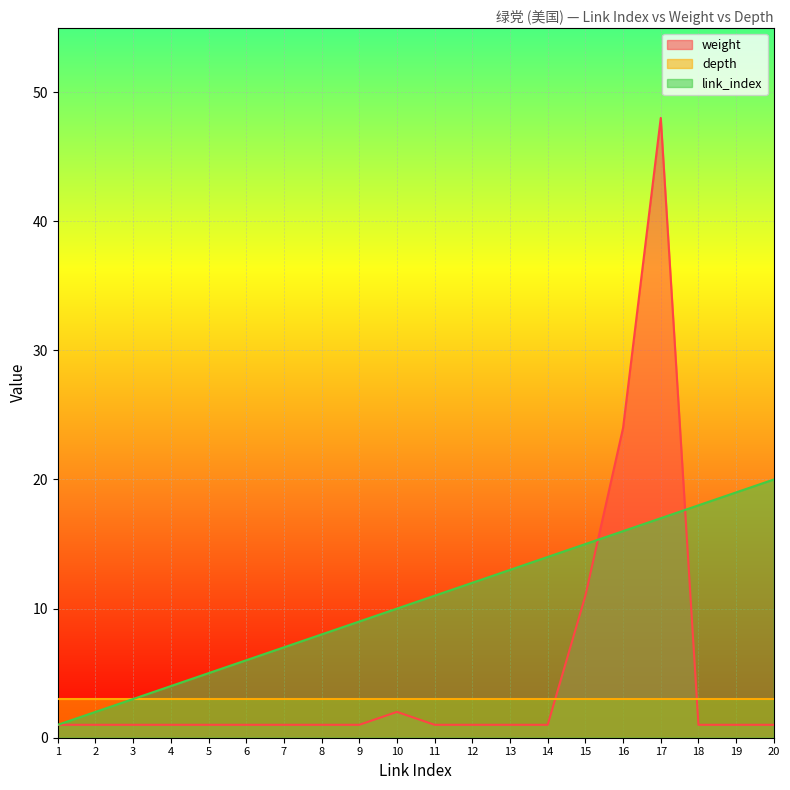

What is the highest value of the weight series?

48